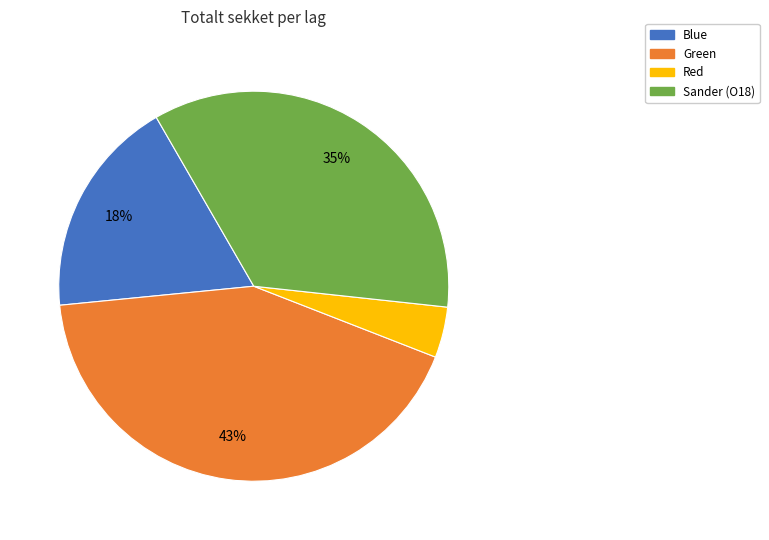

Is there a majority slice in this chart?

No